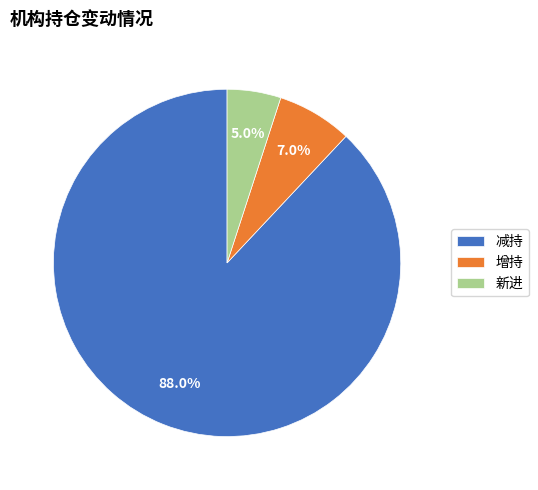

How many segments does this pie chart have?

3